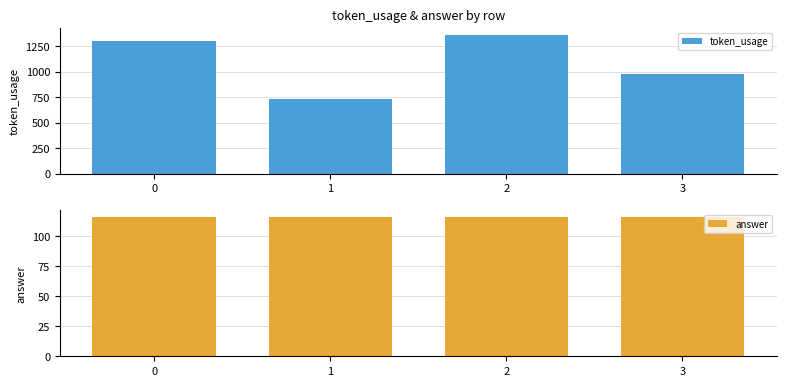

At how many categories does at least one series exceed 941?

3